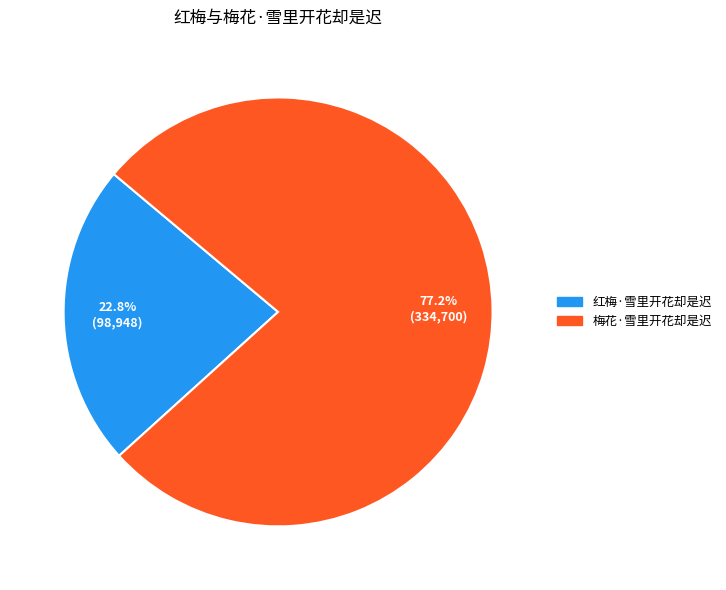

Which slice is the largest?

梅花·雪里开花却是迟